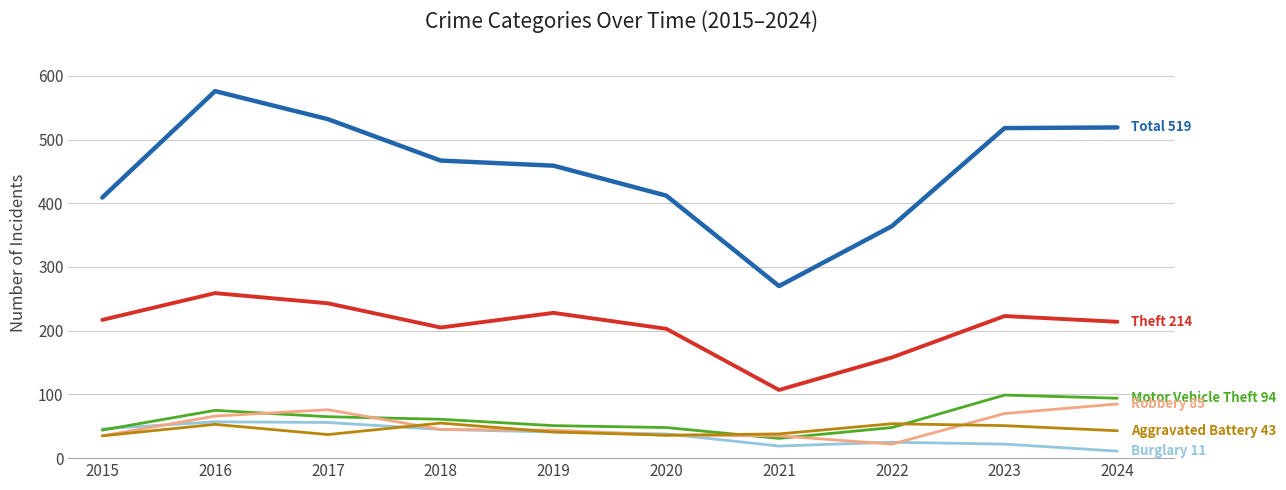

What is the spread (max minus min) of values at 2017?

495